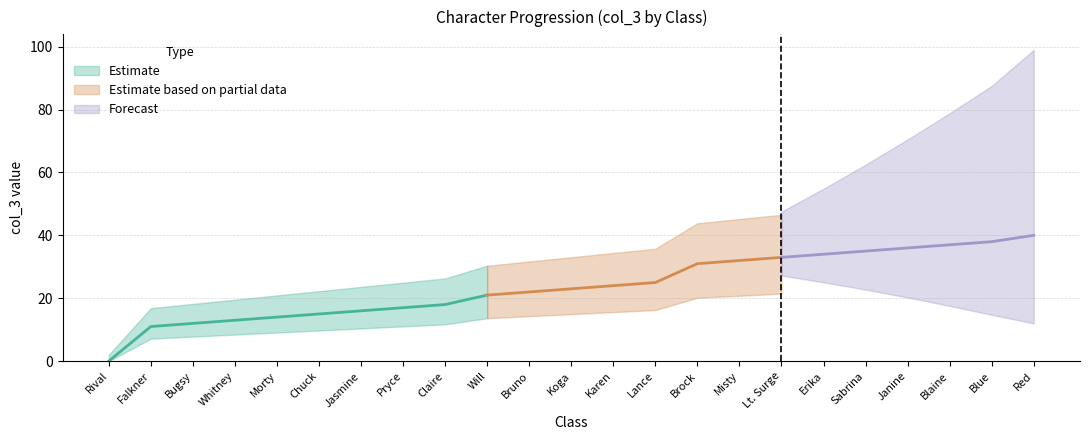

How many data points are less than 23?

11